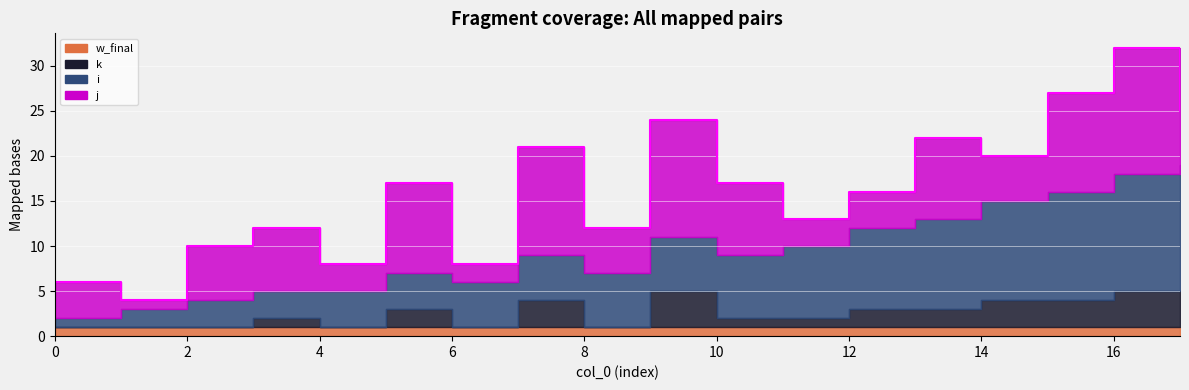

What is the sum of the k values at 9 and 11?

5